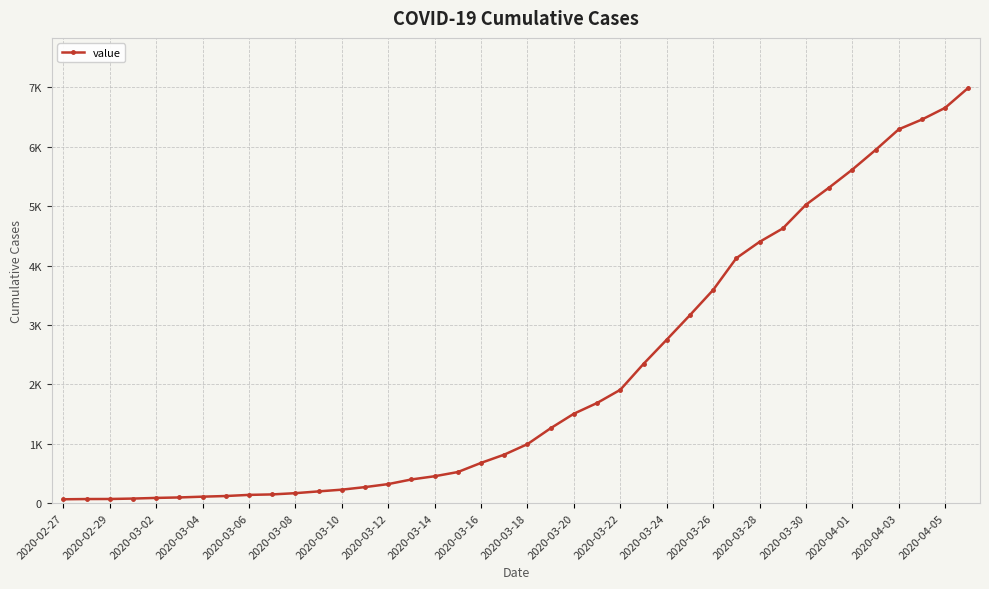

Does the chart have visible grid lines?

Yes